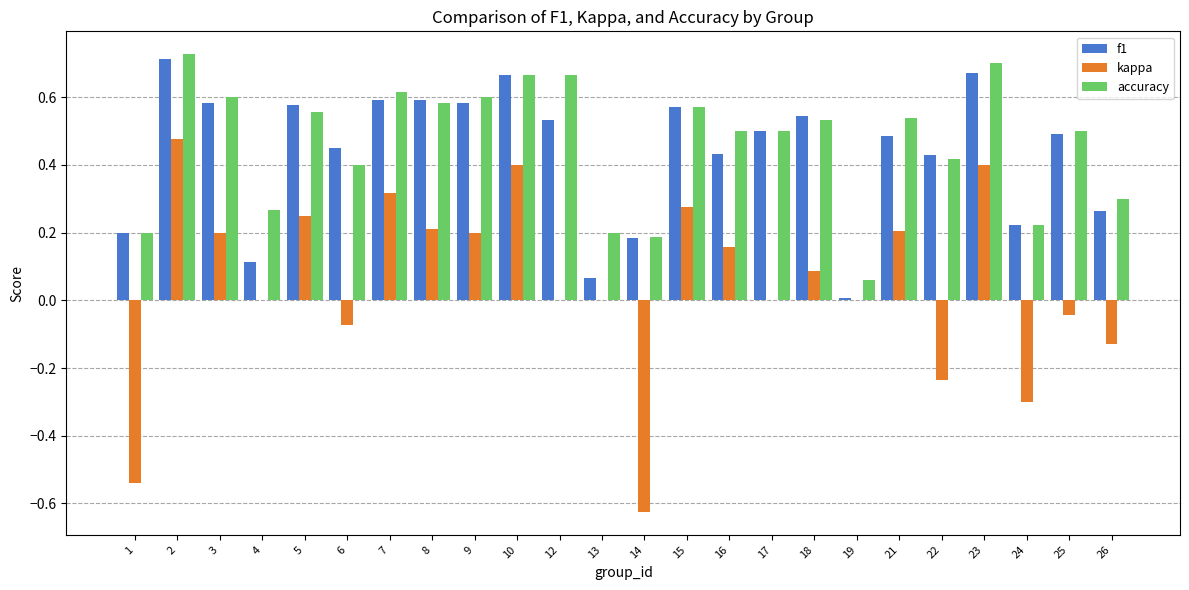

Is it true that kappa equals -0.2 at 1?

False